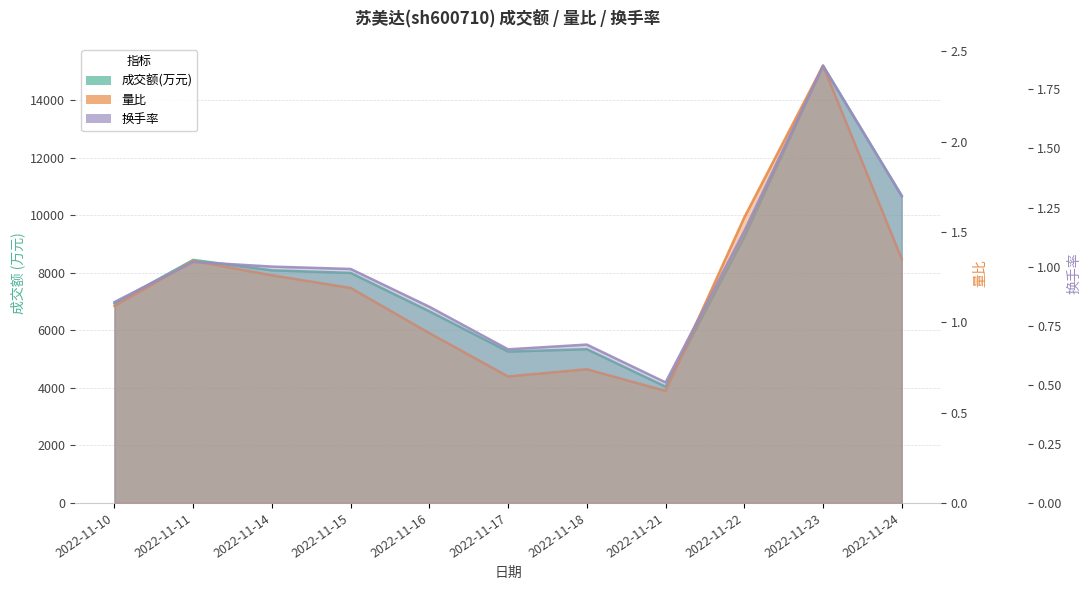

Between 2022-11-14 and 2022-11-16, which series saw the biggest shift?

成交额(万元)